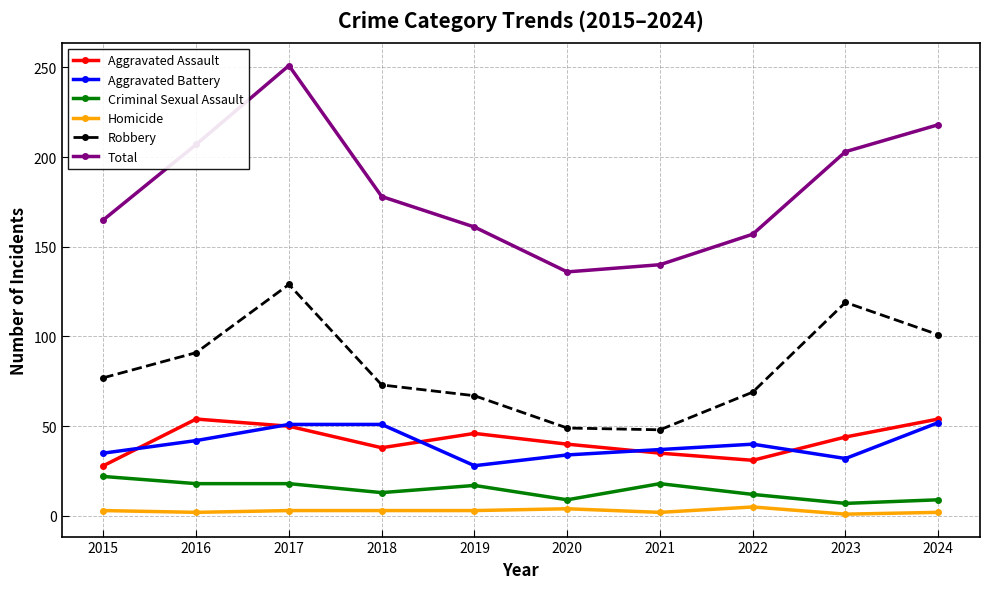

True or false: Total and Homicide intersect in this chart.

False